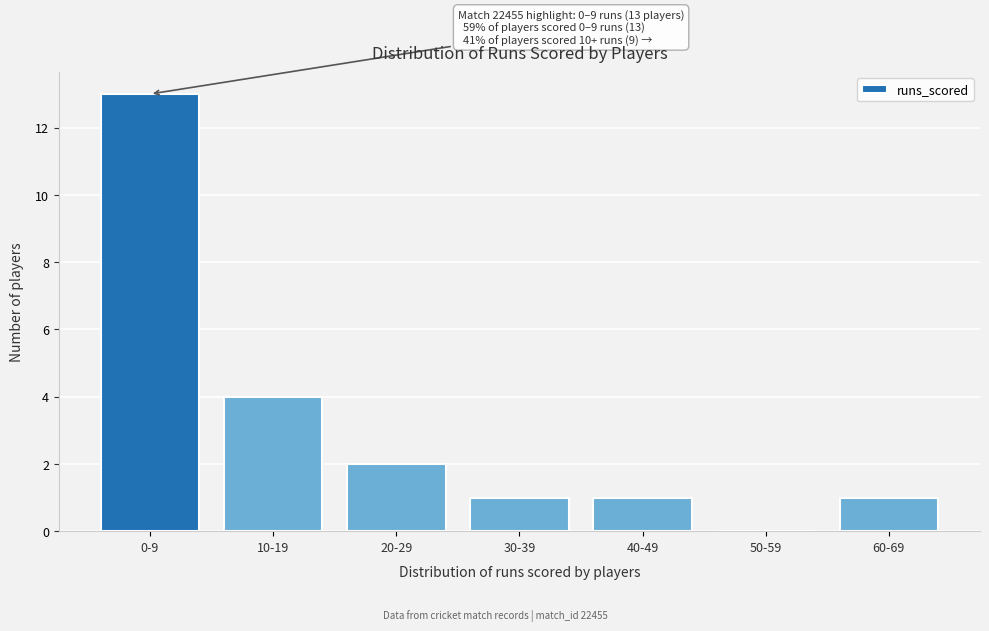

Reading left to right, transcribe all the data shown in this chart.

0-9=13	10-19=4	20-29=2	30-39=1	40-49=1	50-59=0	60-69=1